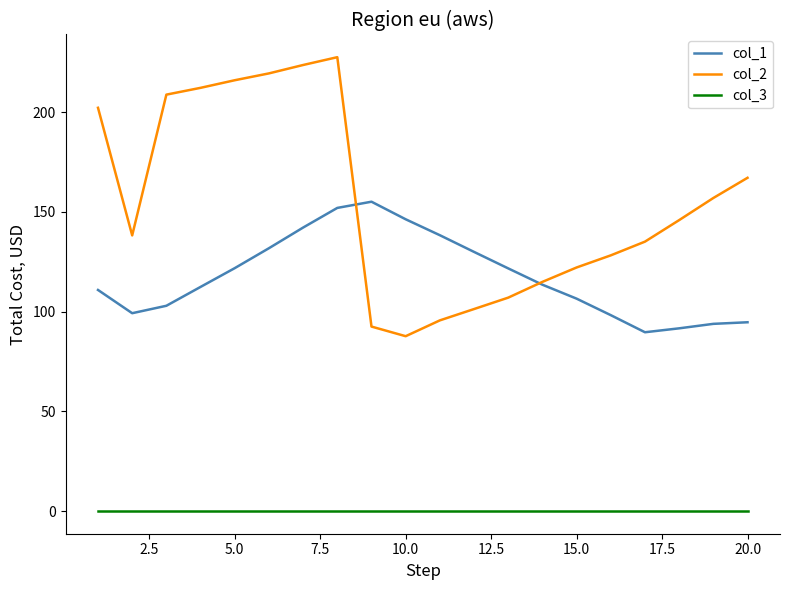

Rank the series by their average value, from lowest to highest.

col_3, col_1, col_2